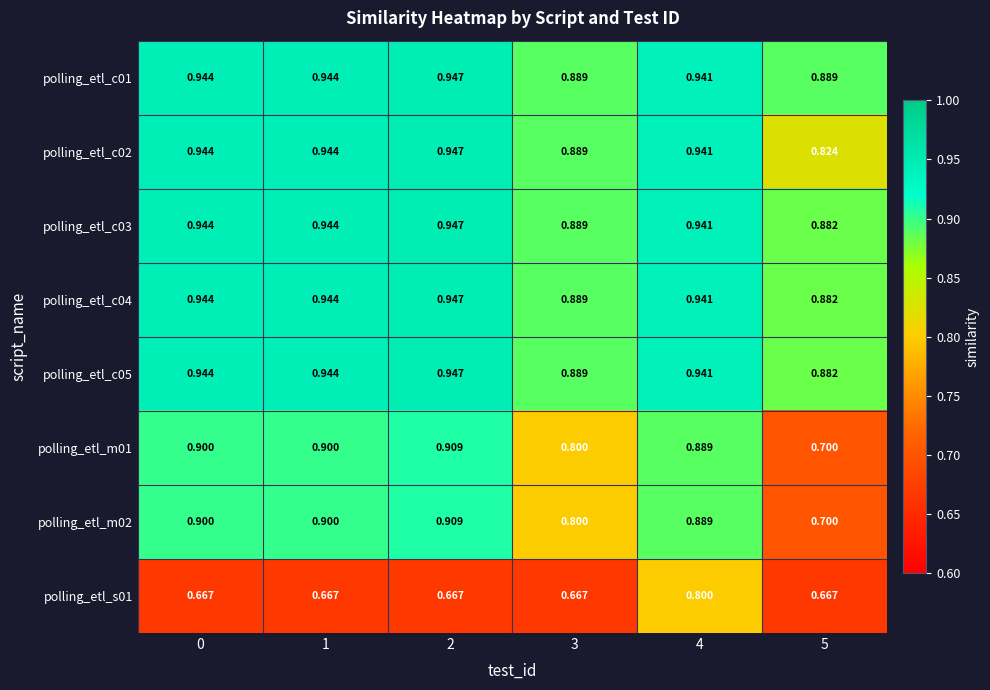

Is the value of polling_etl_c01 at 2 greater than the value of polling_etl_m01 at 3?

Yes